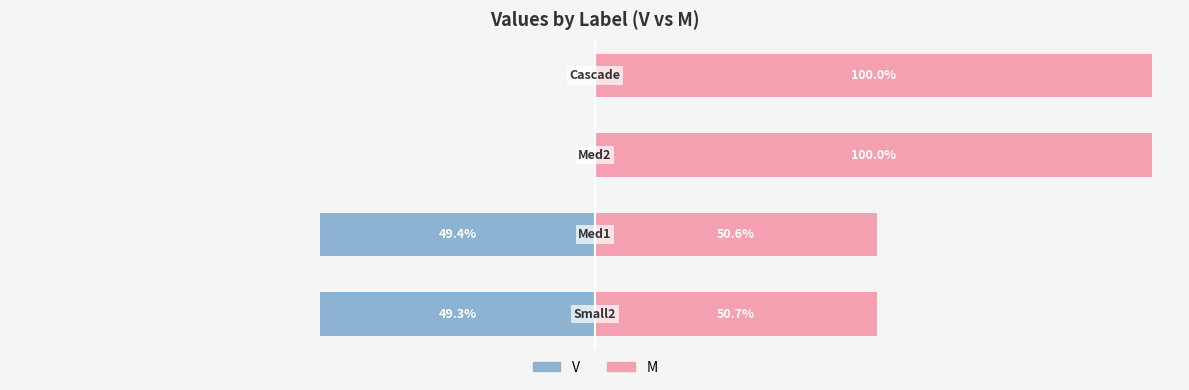

Rank the series by their maximum value, from highest to lowest.

M, V